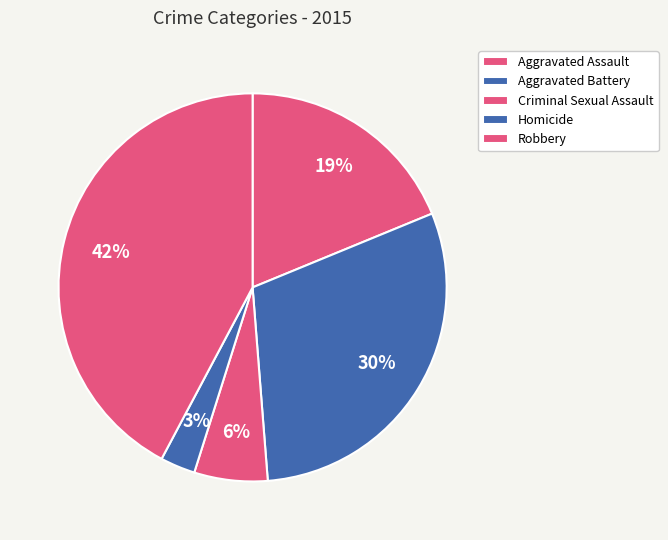

Is Aggravated Assault the majority of the pie?

No